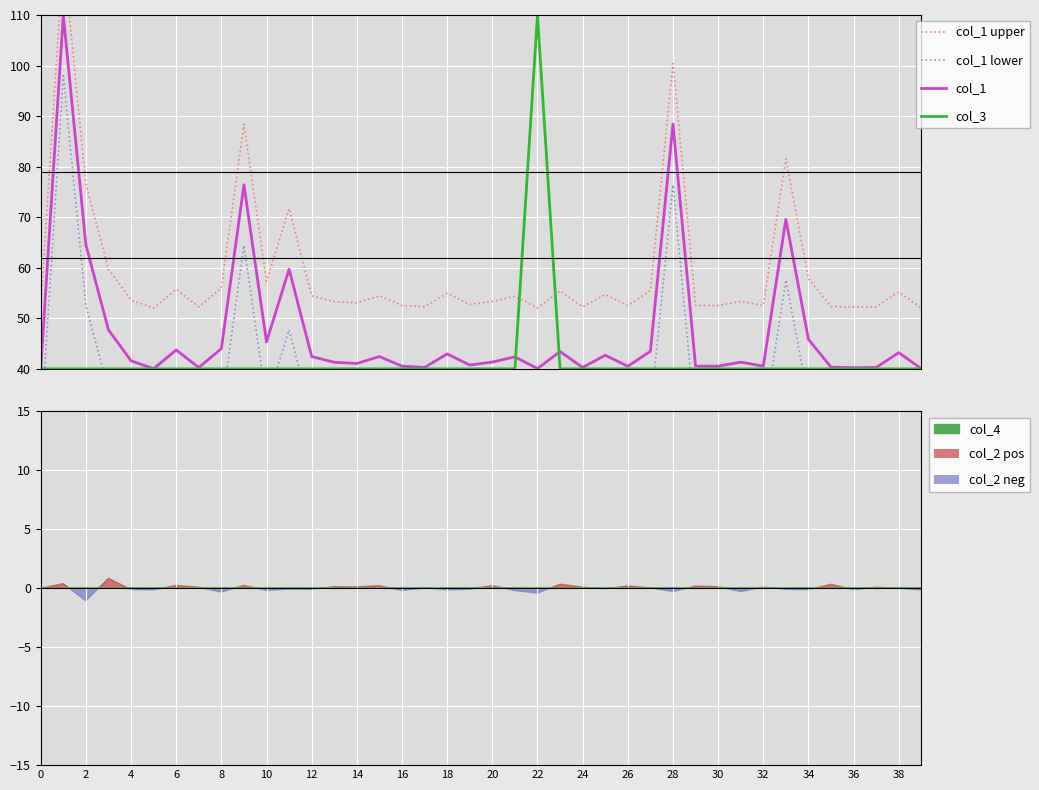

Which series has the largest total across all categories?

col_1 upper